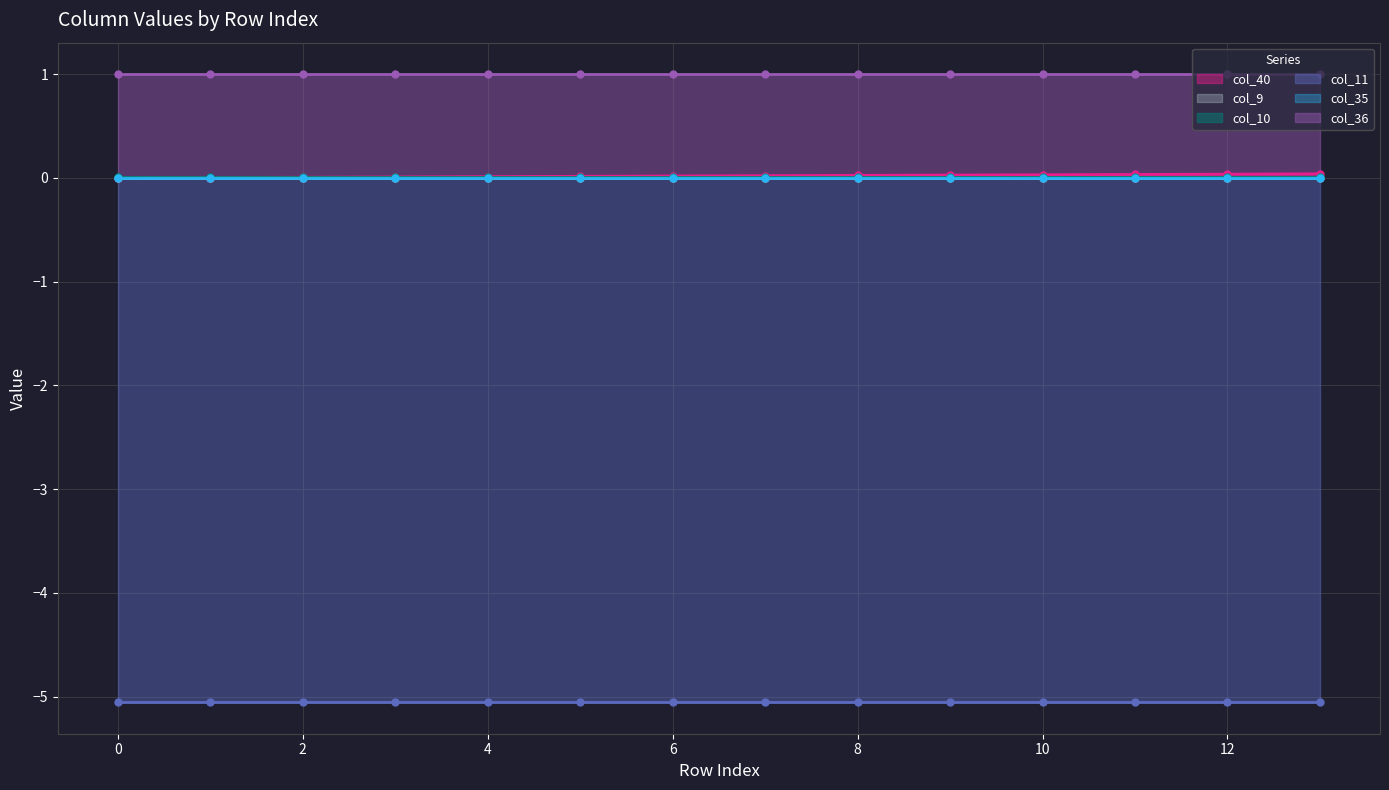

Rank the series at 2 from highest to lowest value.

col_36, col_10, col_40, col_9, col_35, col_11